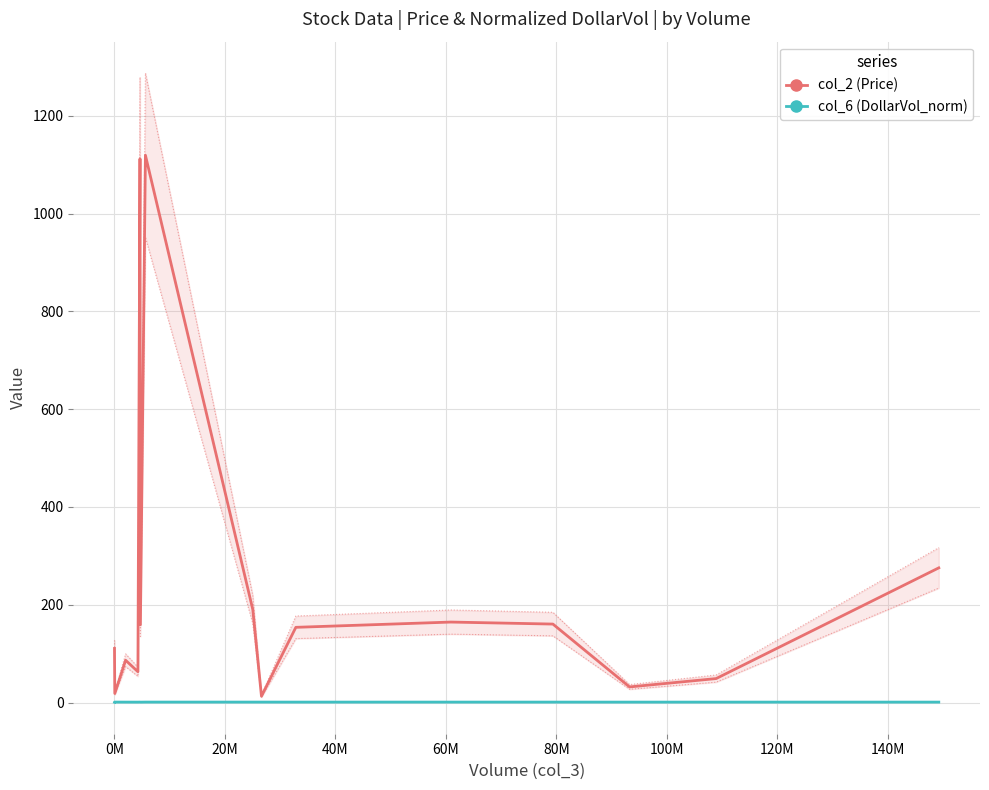

Is this an area chart (filled region under the line)?

No